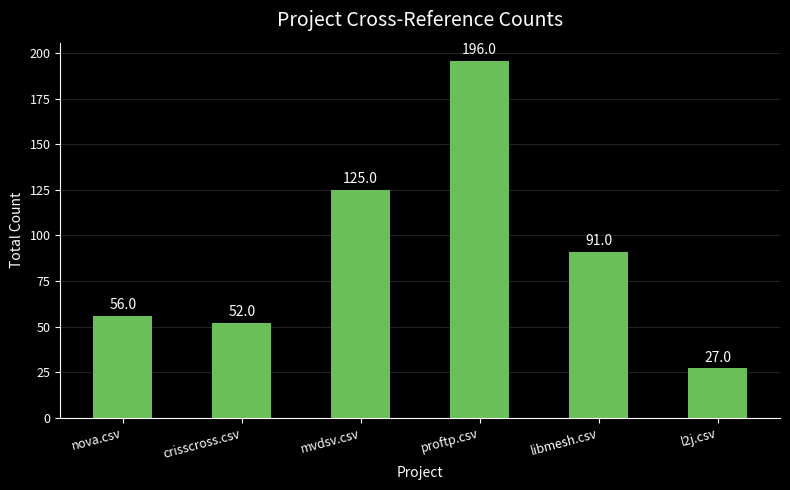

At which label is the value closest to 111?

mvdsv.csv